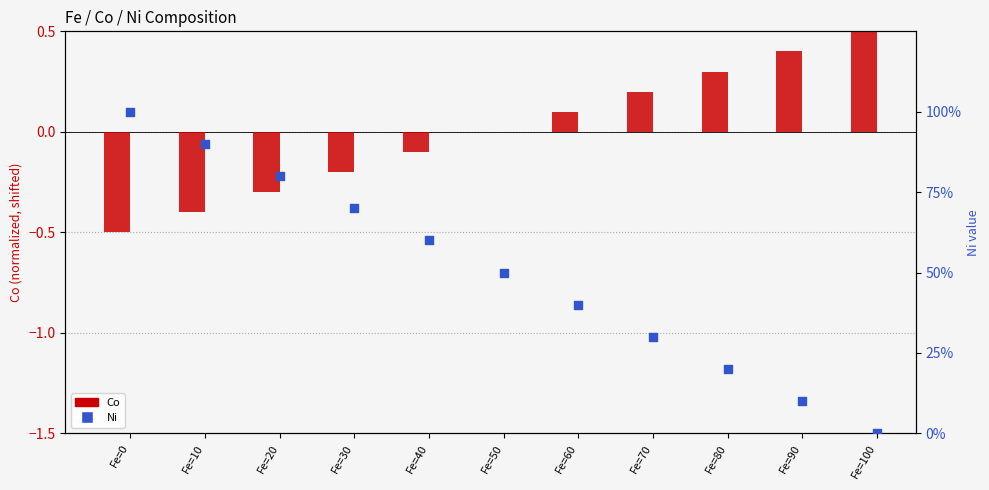

Which series contains the highest Y value?

Ni